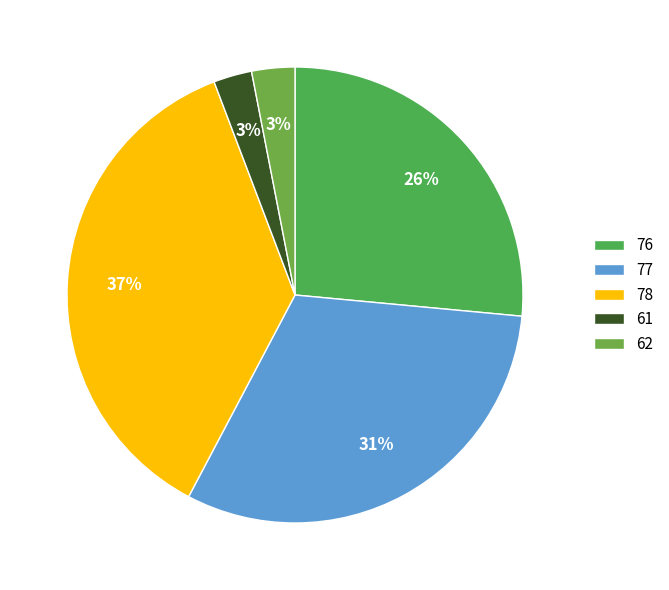

Rank the categories by value from lowest to highest.

61, 62, 76, 77, 78